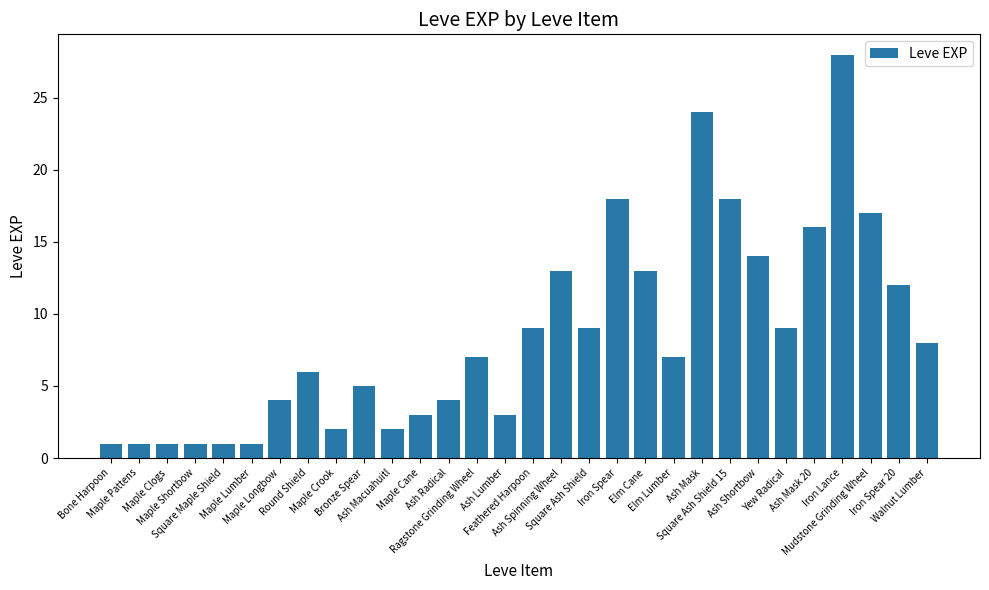

The value at Maple Cane is 4. True or false?

False